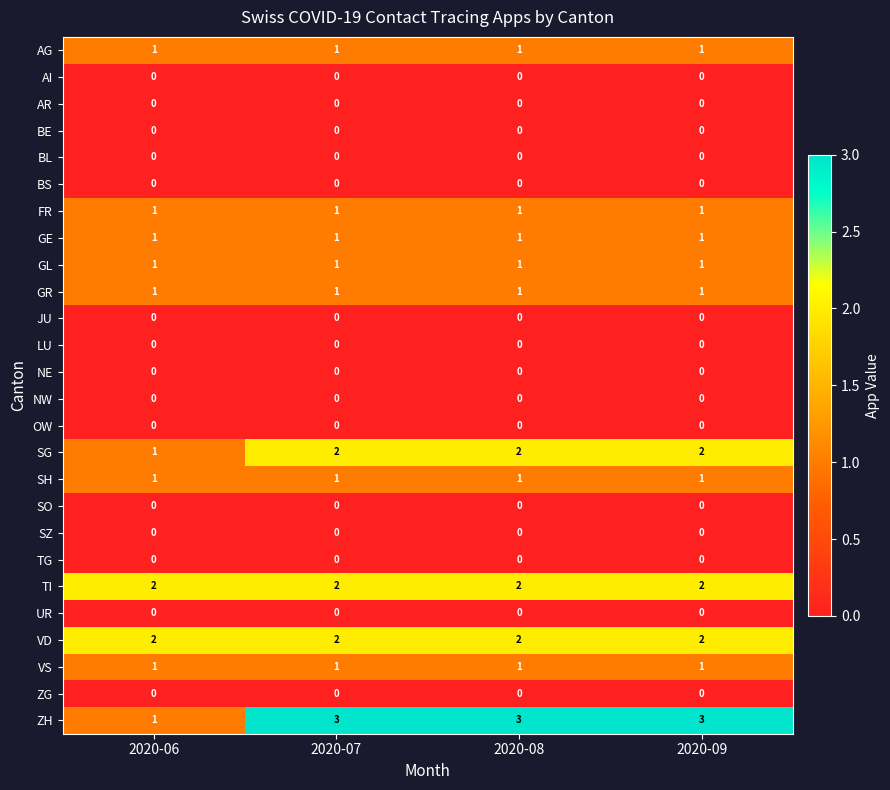

At how many categories does at least one series exceed 1?

4